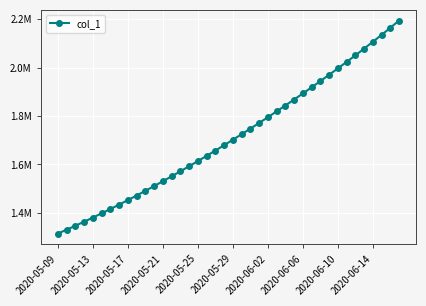

What is the difference between the maximum and second lowest values?

862845.9